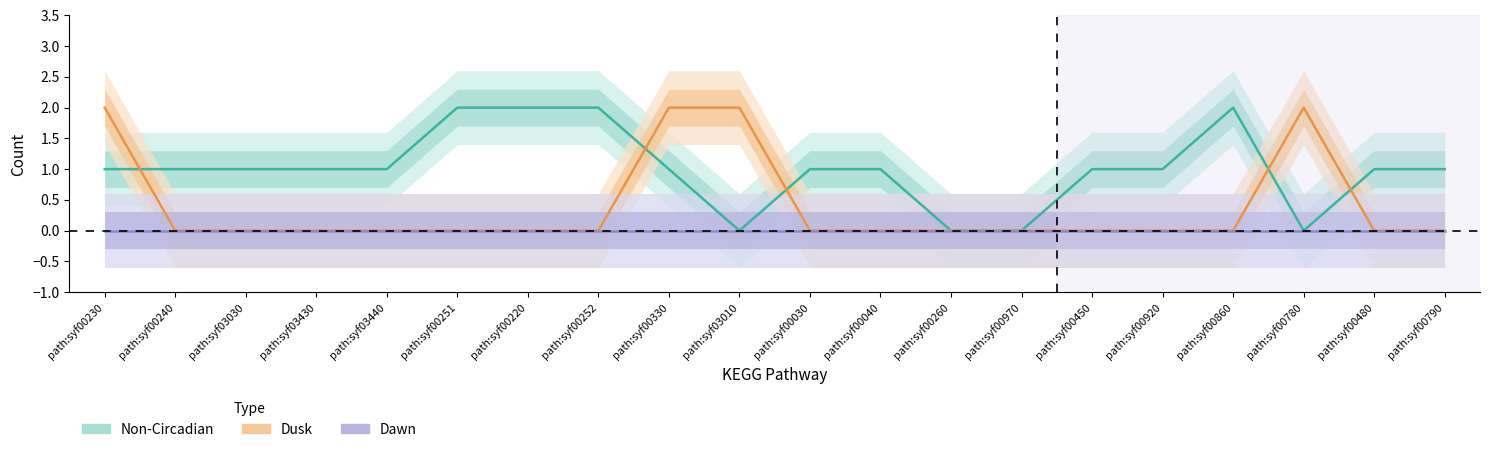

At which label is Dawn closest to 0?

path:syf00230